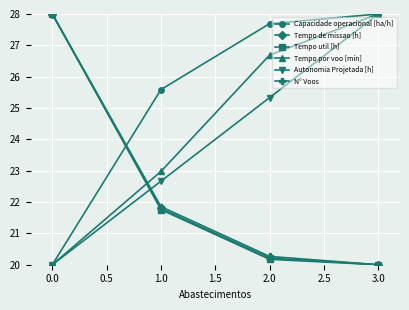

Which series changed the most between 1.0 and 3.0?

Autonomia Projetada [h]